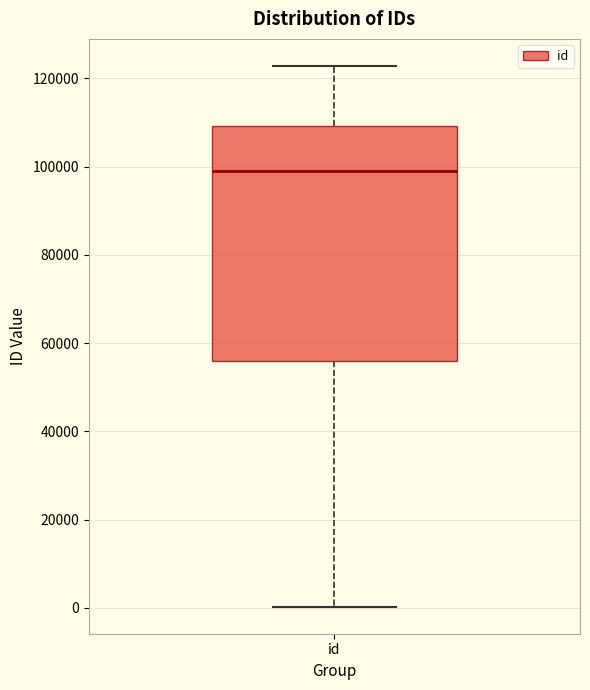

Transcribe this box plot: give where the median line is, the range the box spans, and where the two whiskers end, as read against the y-axis. The values are not printed on the chart, so give them approximately, as read against the axis.

median 98000, box 56000 to 110000, whiskers 0 to 122000